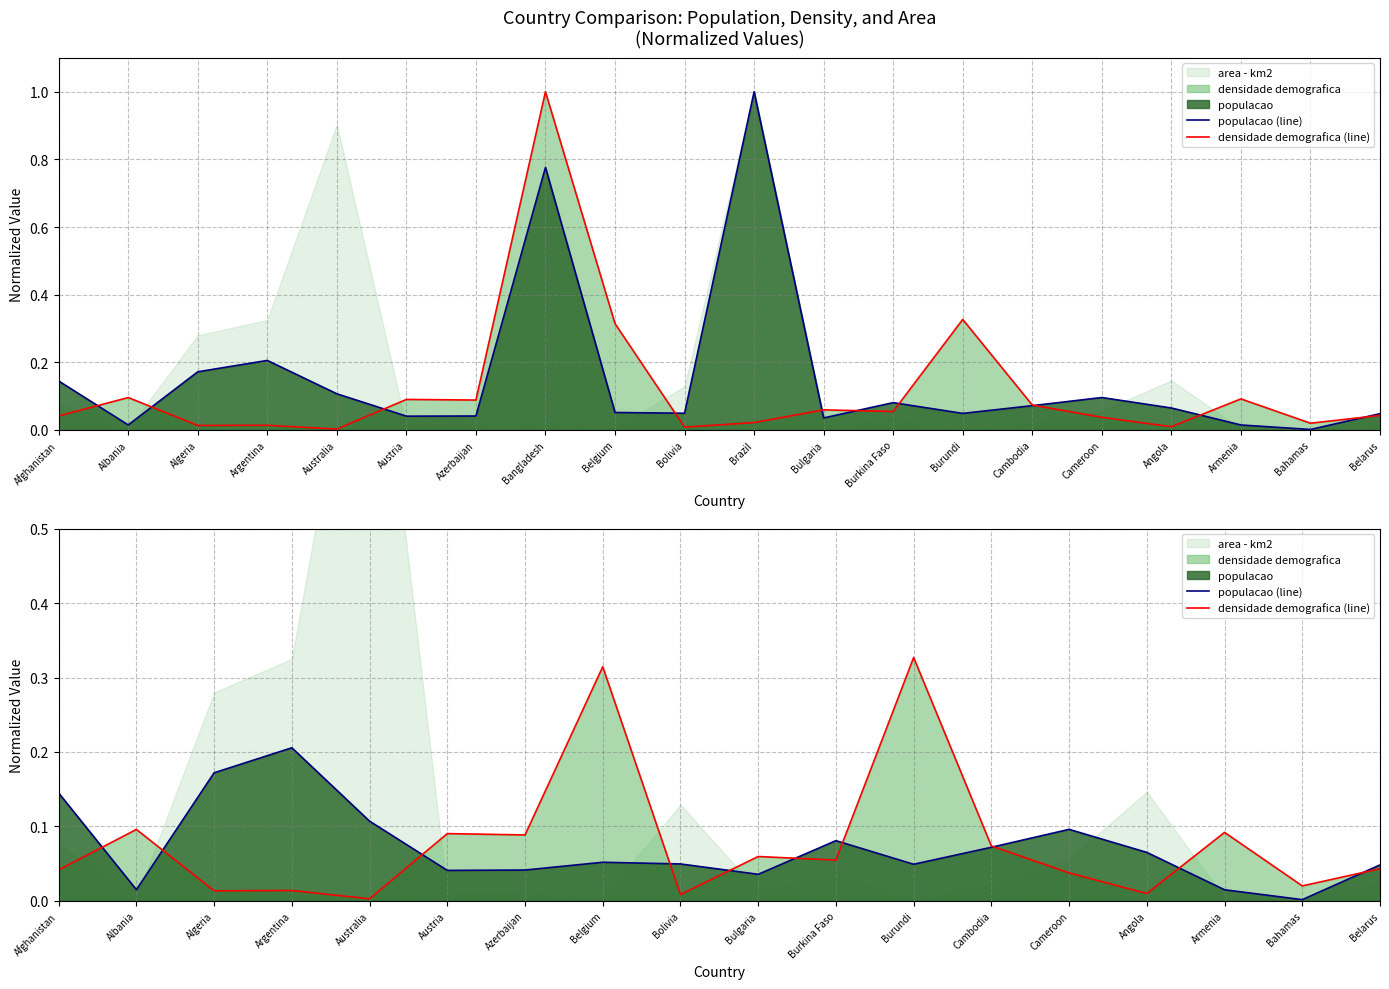

Which has a higher value, Australia or Bolivia?

Australia